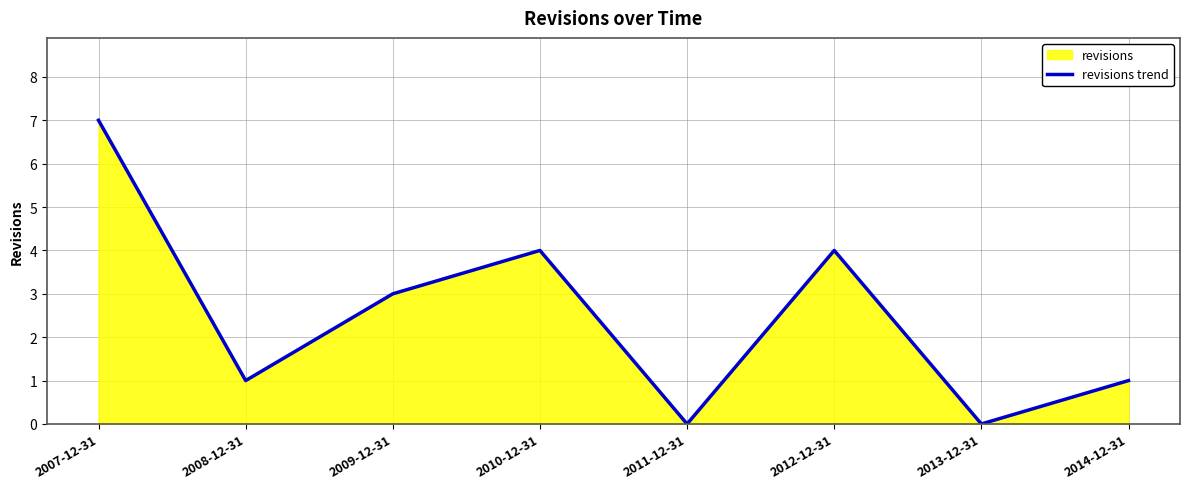

How many points are higher than both their immediate neighbors (excluding endpoints)?

2